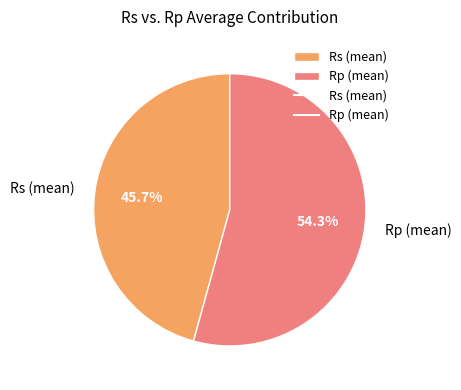

To the nearest percent, what percentage of the pie is Rs (mean)?

46%